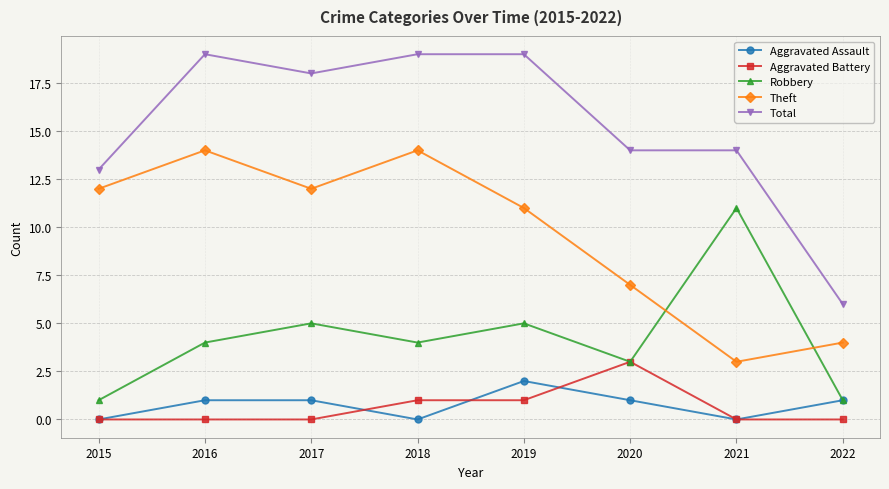

Rank the series by their maximum value, from highest to lowest.

Total, Theft, Robbery, Aggravated Battery, Aggravated Assault